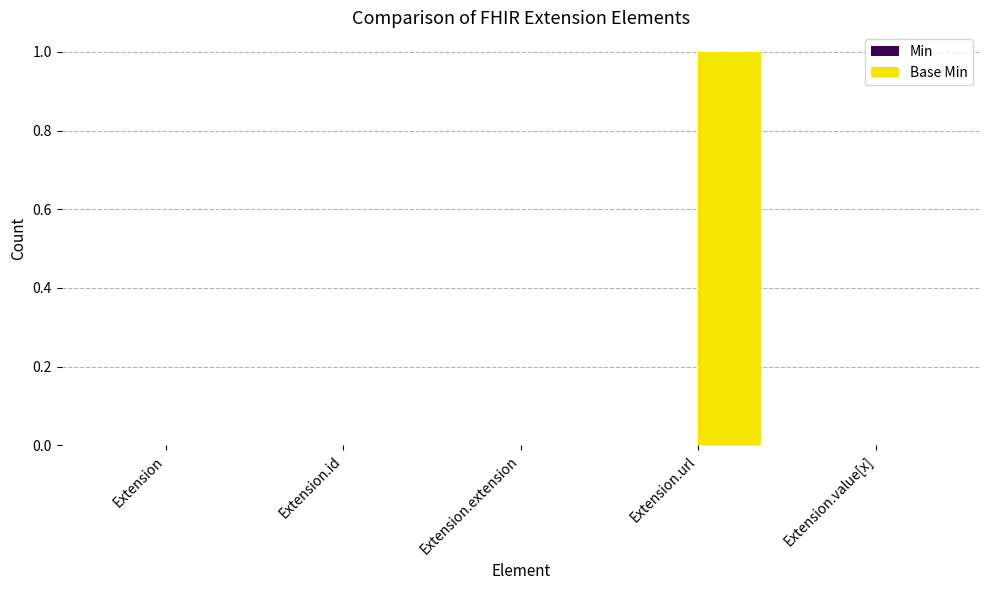

True or false: the data shows 0 at Extension.

True